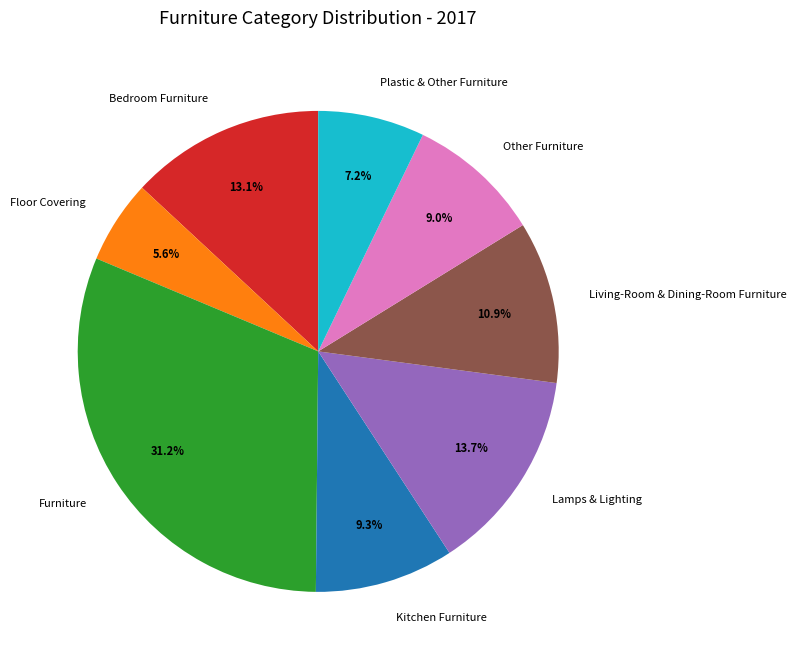

True or false: Lamps & Lighting accounts for 19% of the total.

False